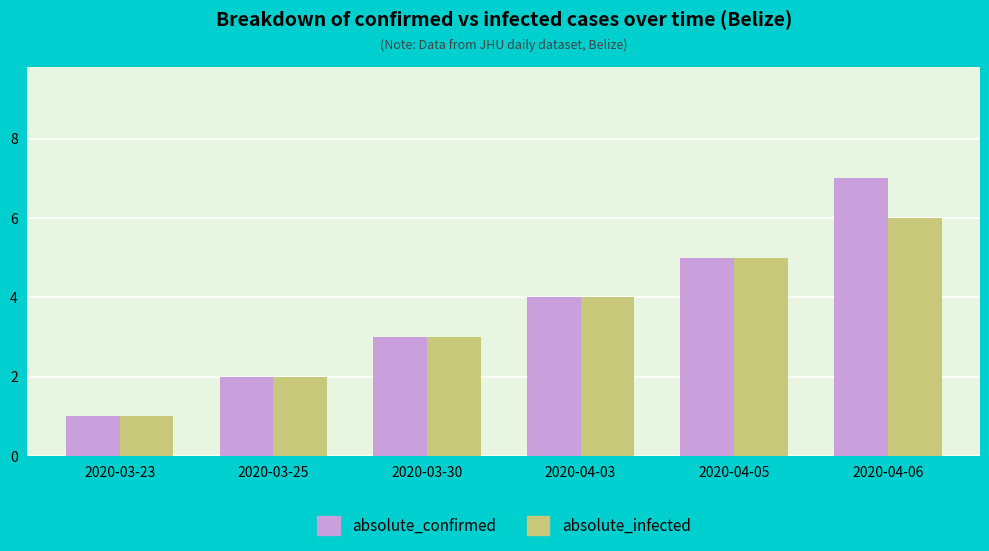

How many bars are there in each group?

2